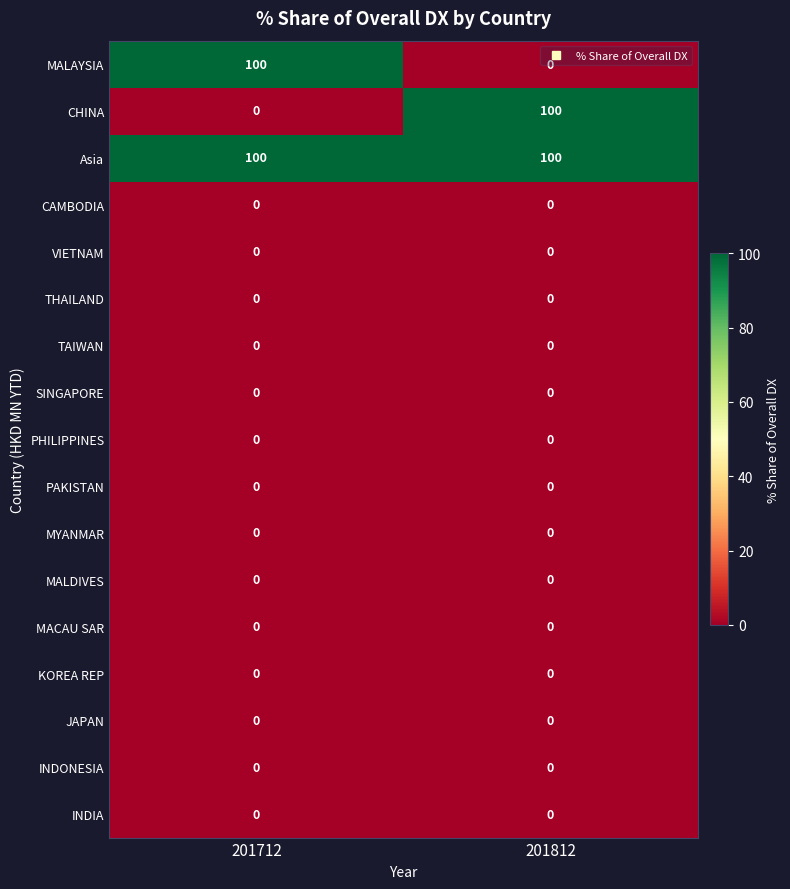

How many series are shown in this chart?

17